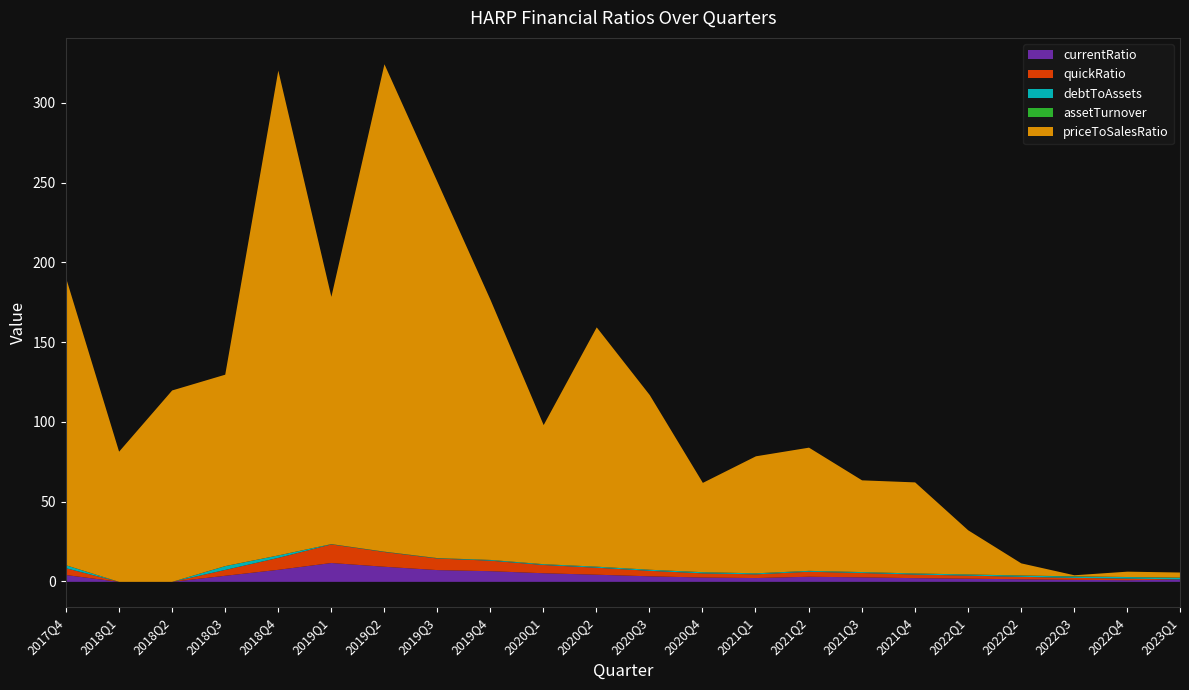

What is the value of the currentRatio point at the 6th from the left?

11.8